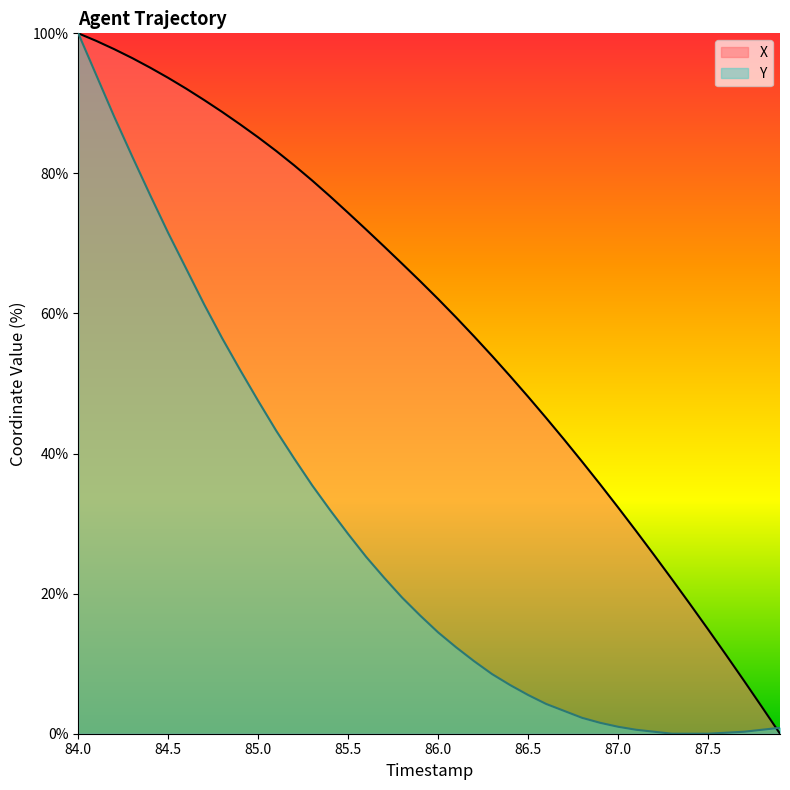

Does the chart display data point markers on the line(s)?

No